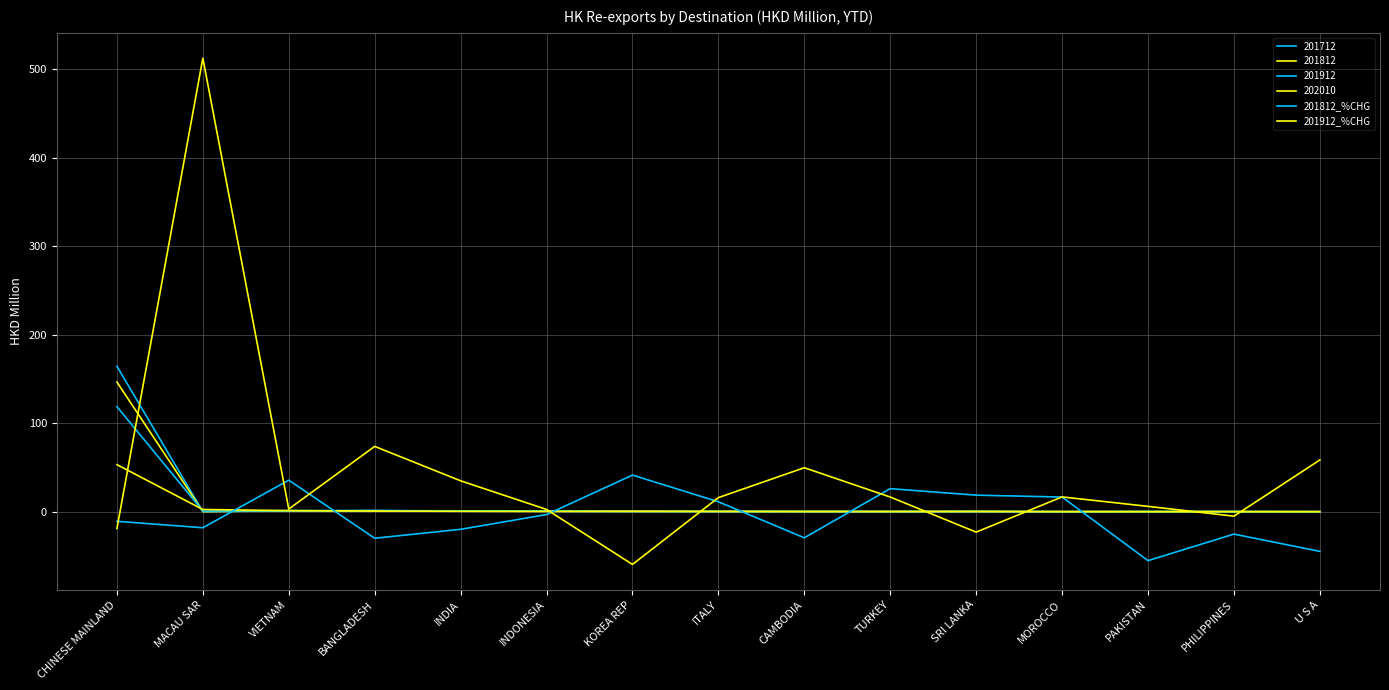

How many values in 201912_%CHG are above zero?

11